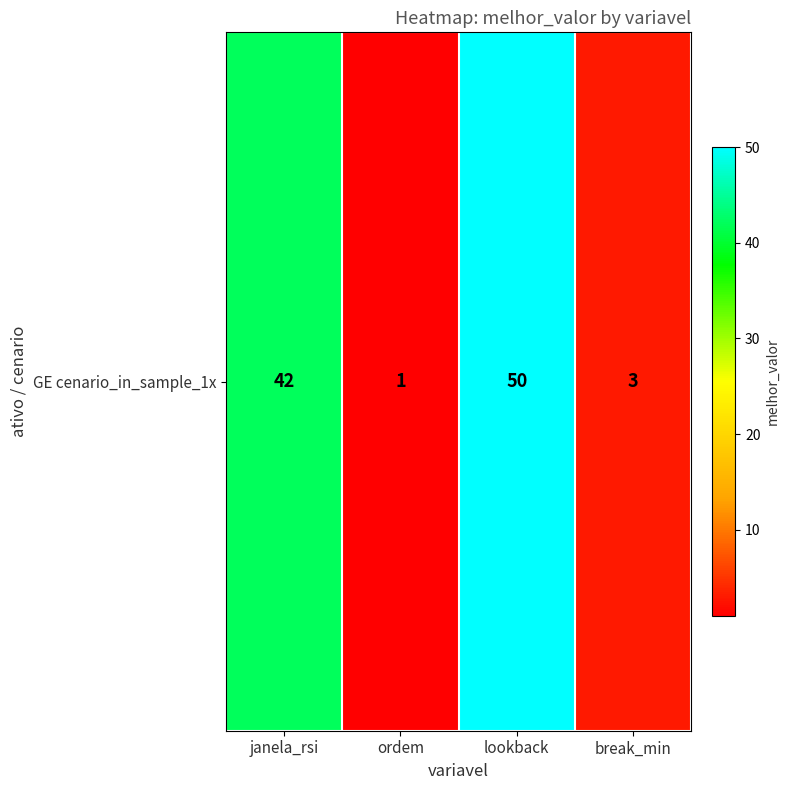

Is it true that the value at ordem is 2?

False